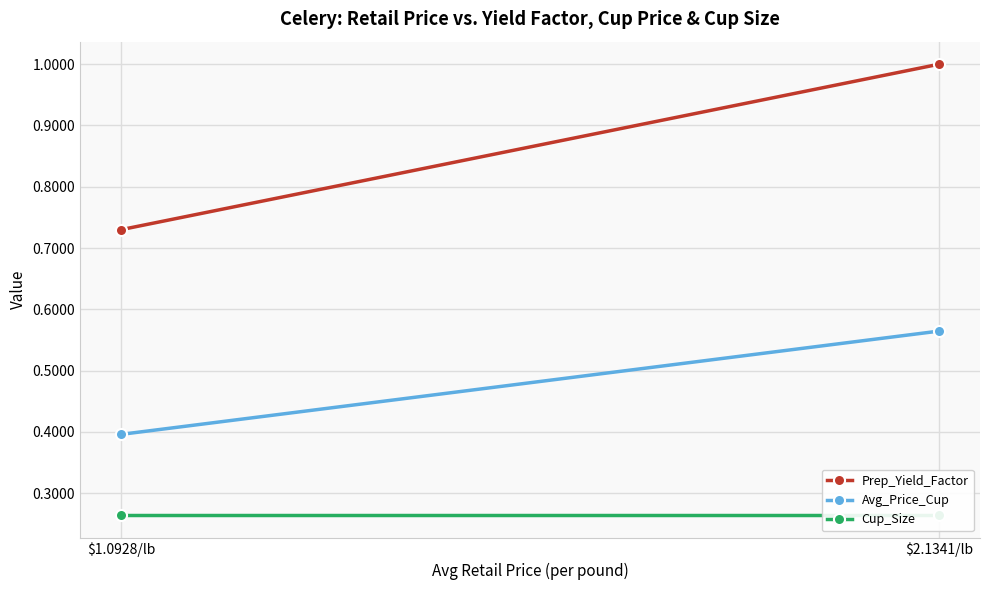

At how many categories does at least one series exceed 0?

2